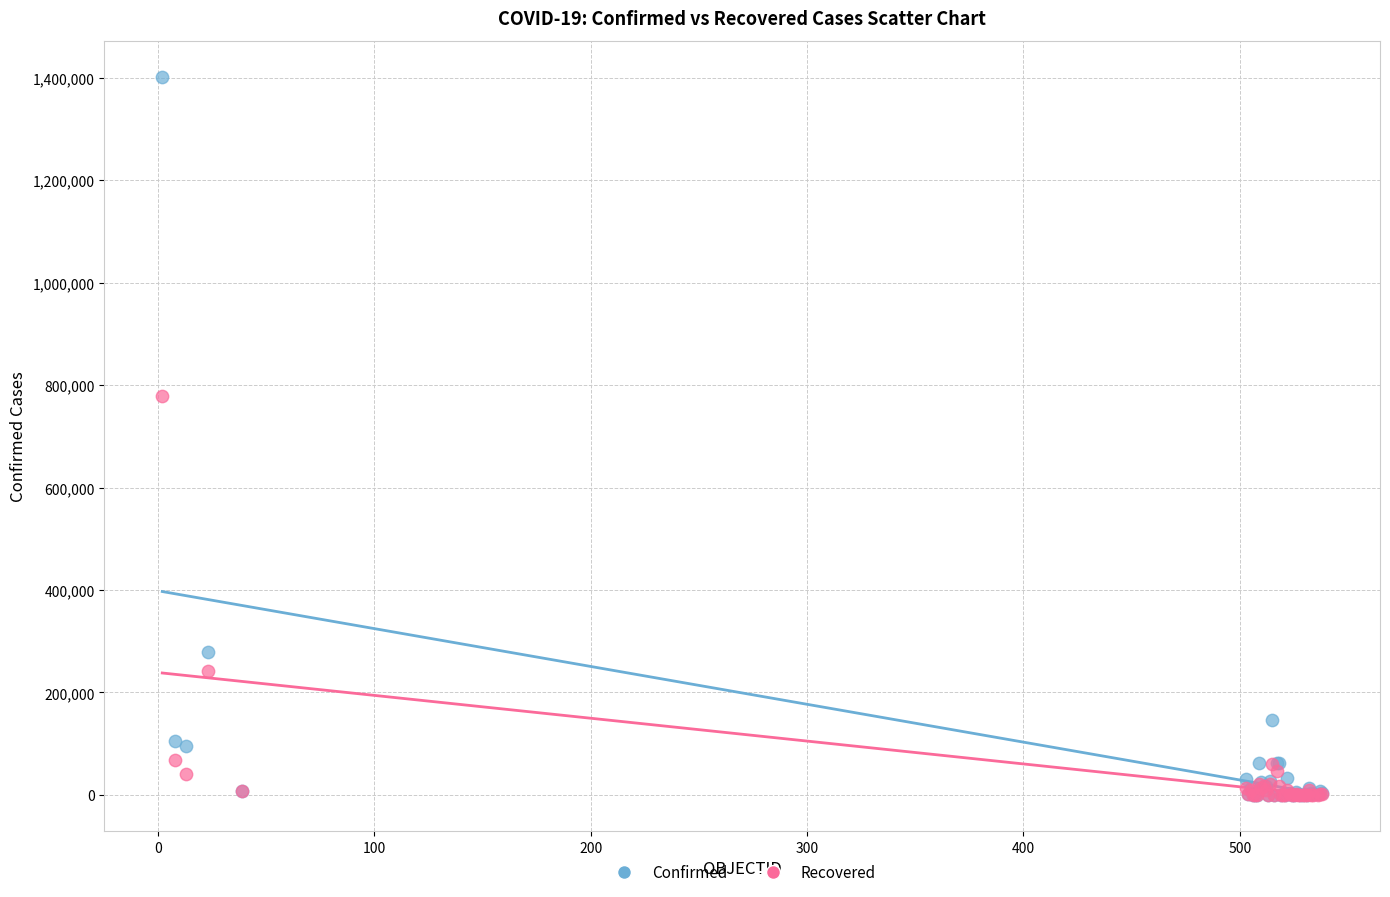

Across all series, what Y value is closest to 701029?

779175